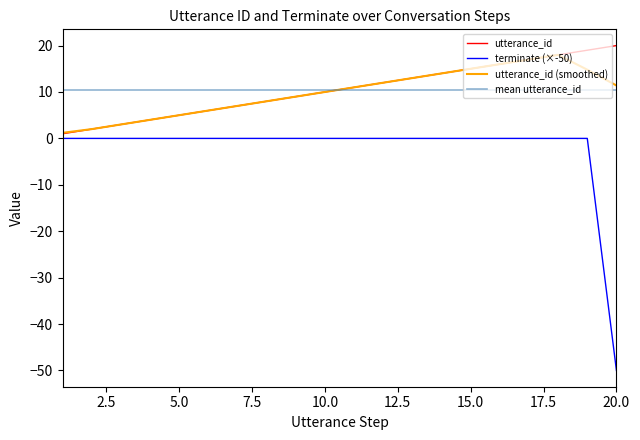

What are all the series names shown in the legend?

utterance_id, terminate (×-50), utterance_id (smoothed), mean utterance_id